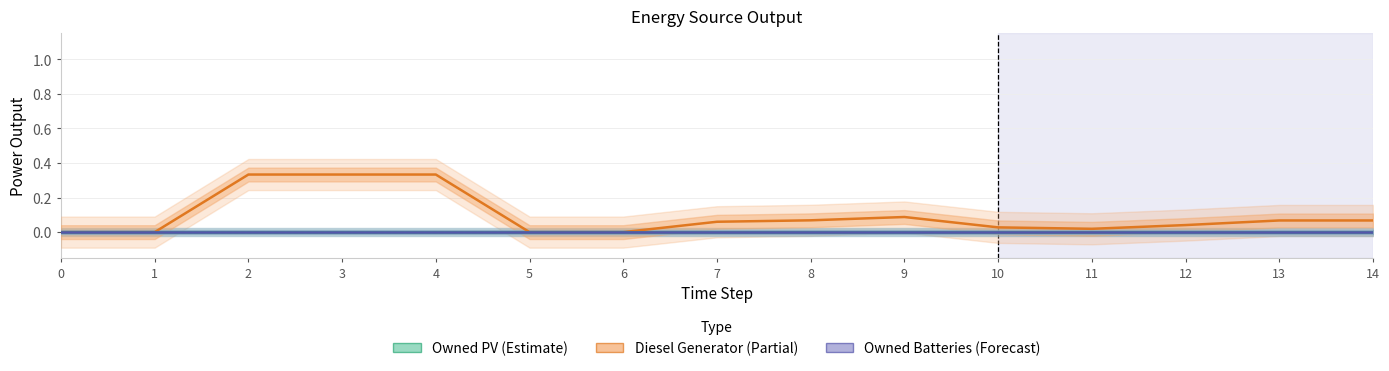

The Owned PV series shows 0.0 at 8. True or false?

True